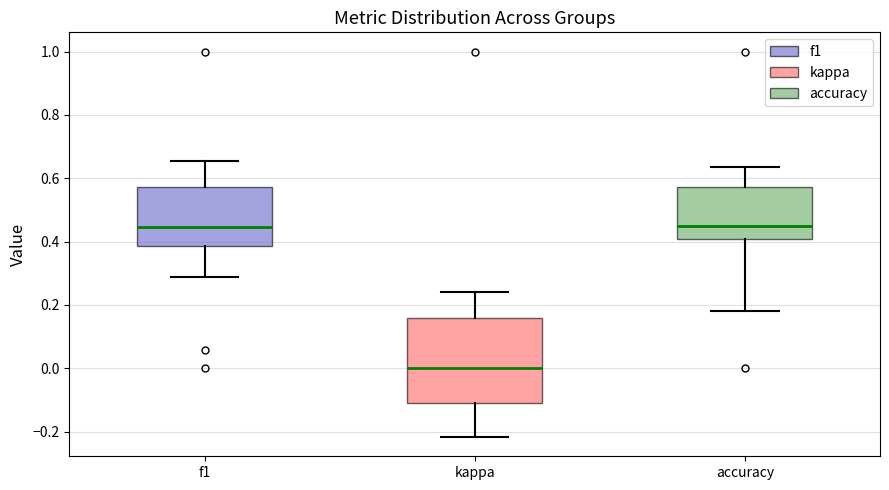

Which box is the tallest, from its lower edge to its upper edge?

kappa